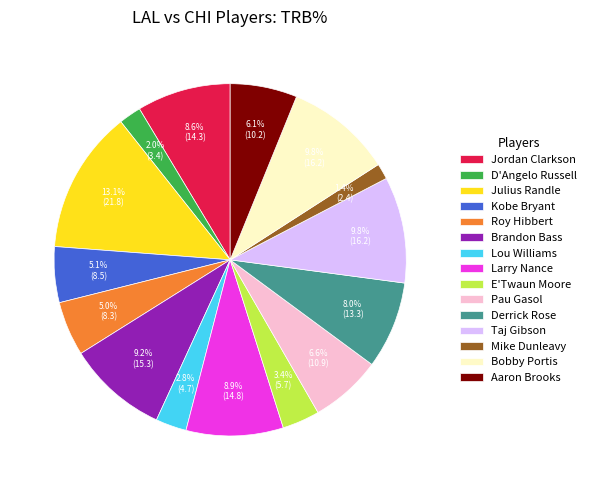

Which has a higher value, Jordan Clarkson or Kobe Bryant?

Jordan Clarkson